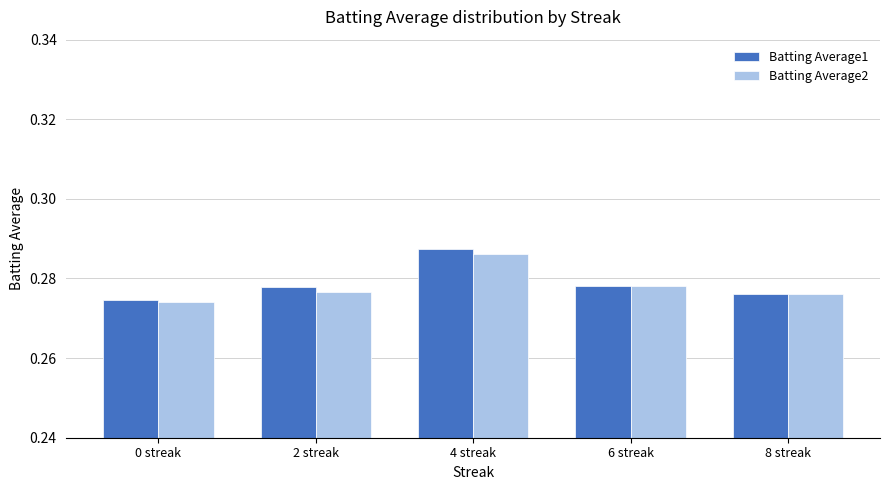

What position from the right is 8 streak?

1